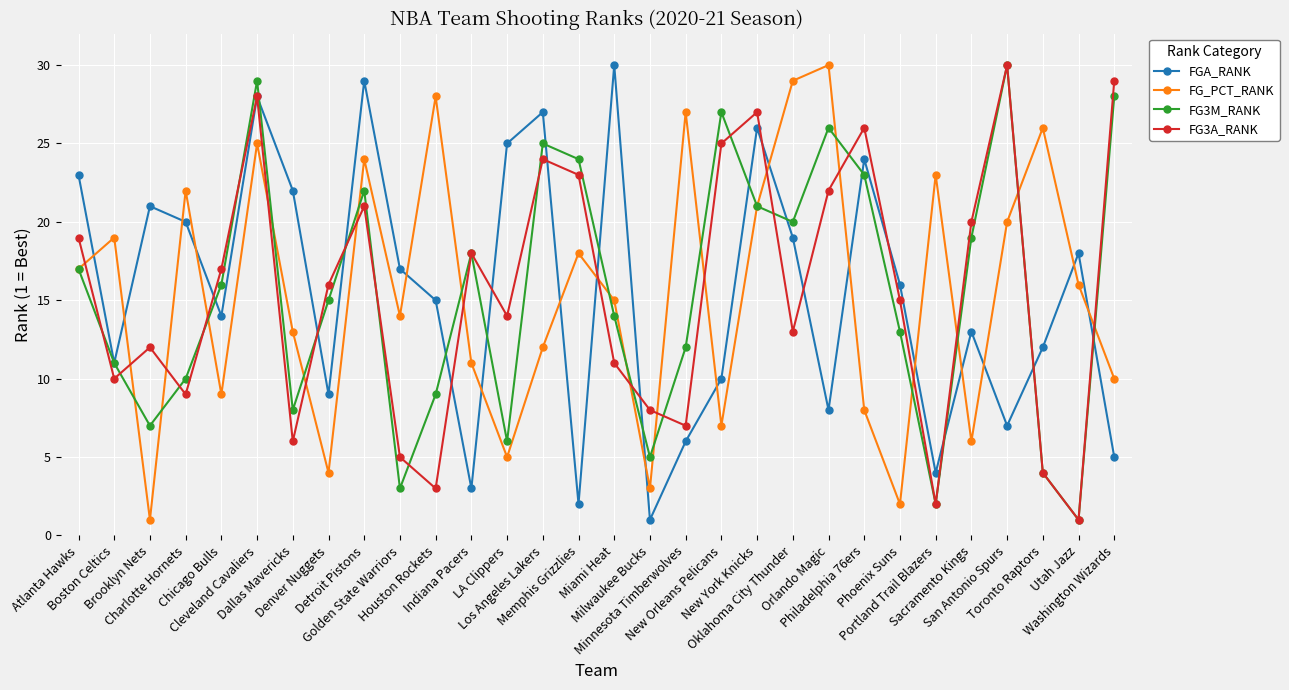

How many series are shown in this chart?

4